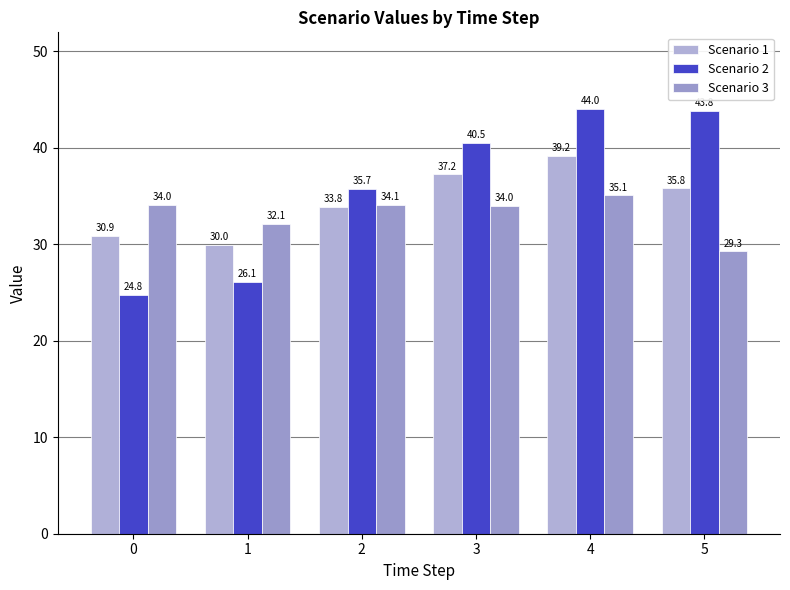

True or false: Scenario 2 has a value of 27.7 at 5.

False